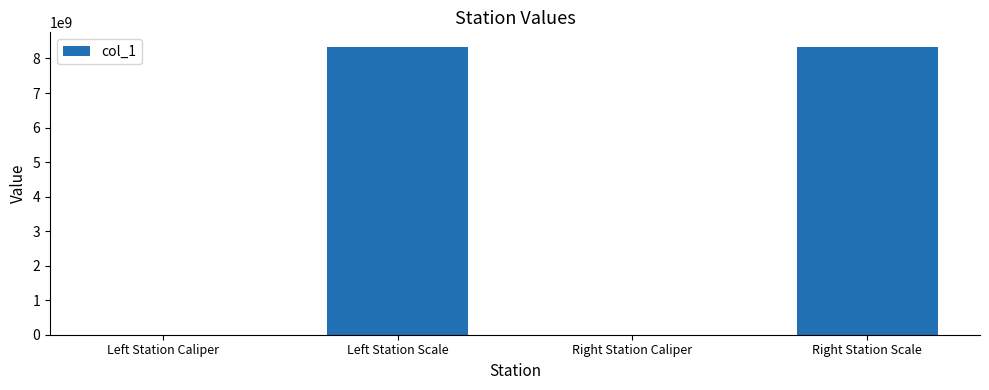

The chart shows a value of 11657467070 at Left Station Scale. True or false?

False